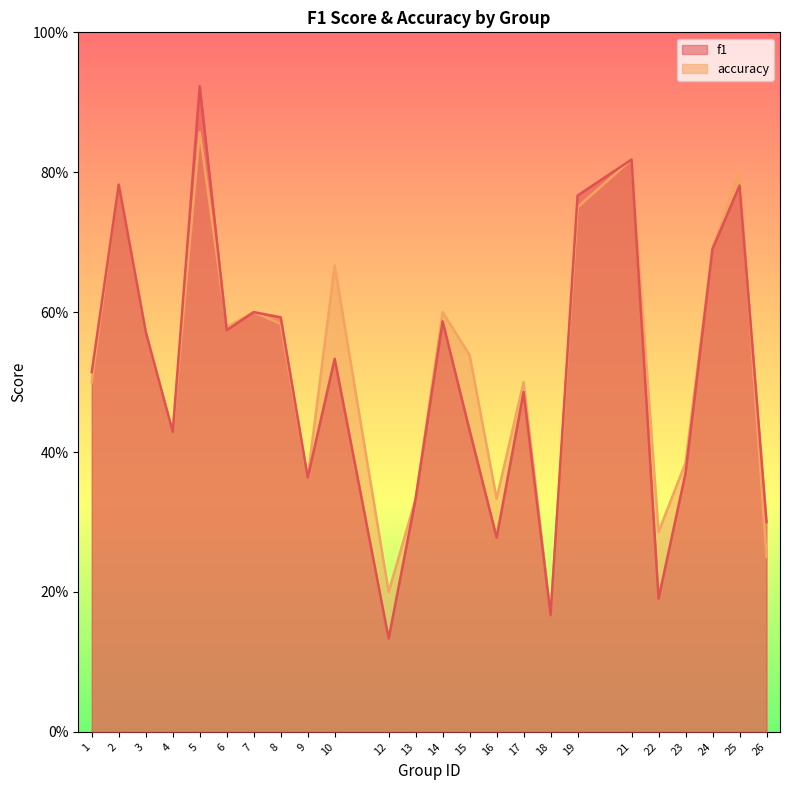

Is the value of f1 at 13 greater than the value of accuracy at 1?

No